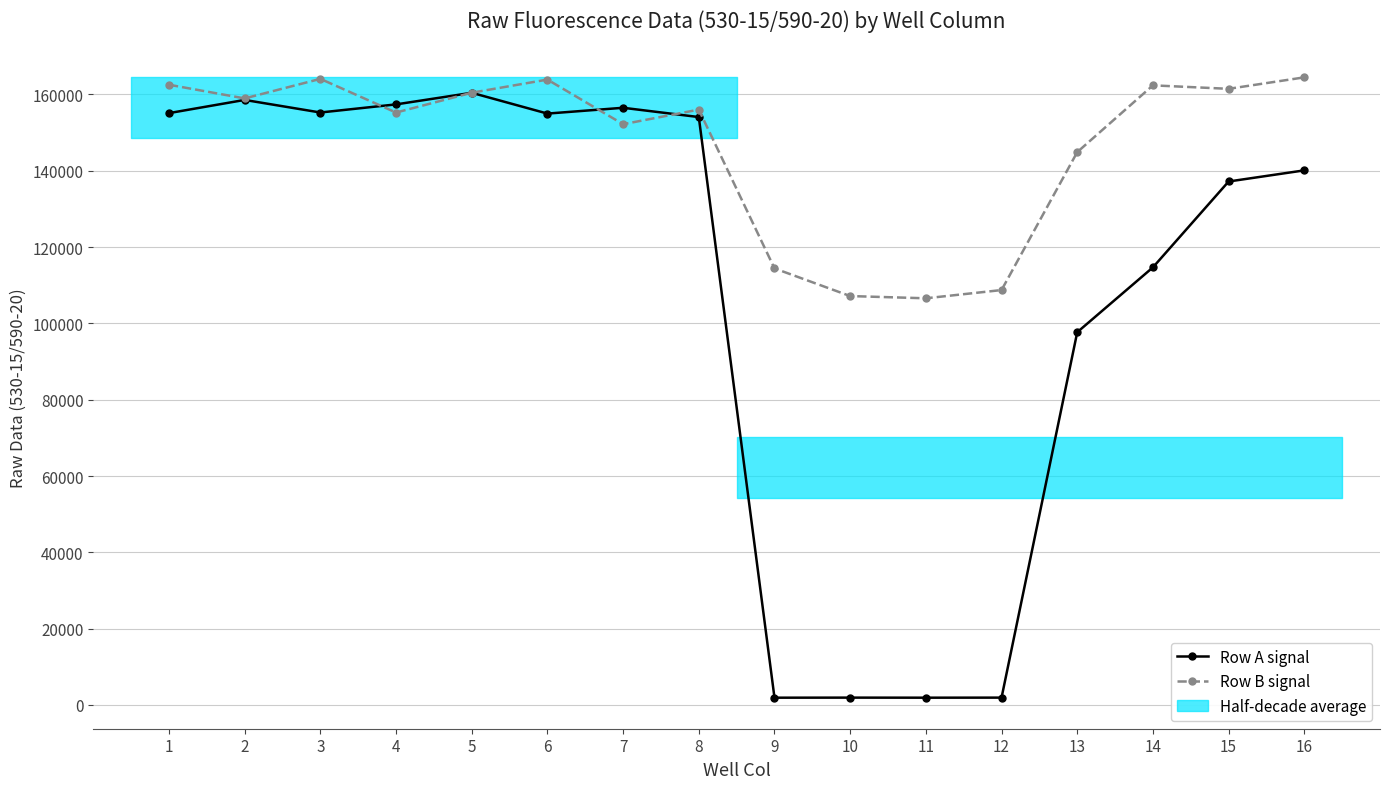

Between 3 and 11, which series saw the biggest shift?

Row A signal